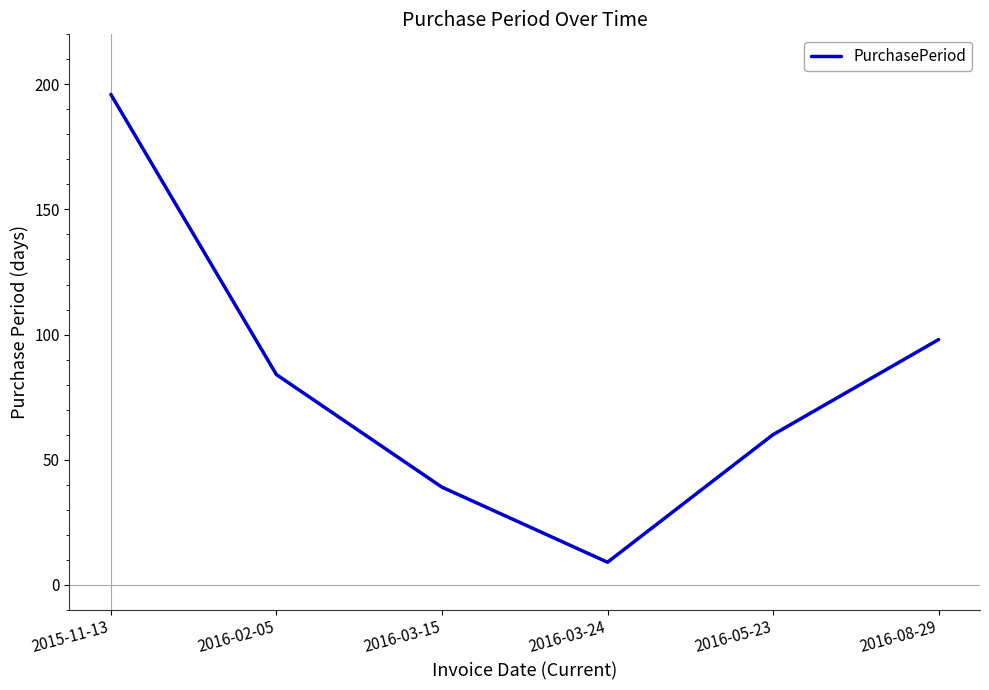

At which category does the chart reach its minimum across all series?

2016-03-24